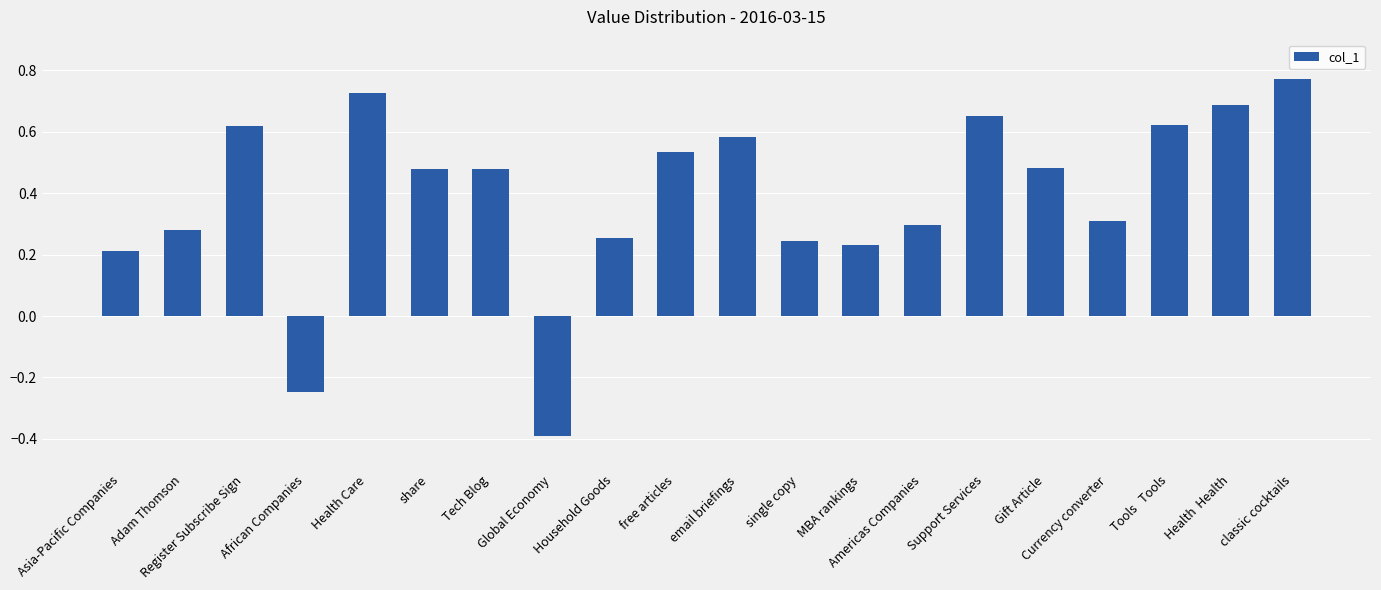

What is the smallest value displayed?

-0.4